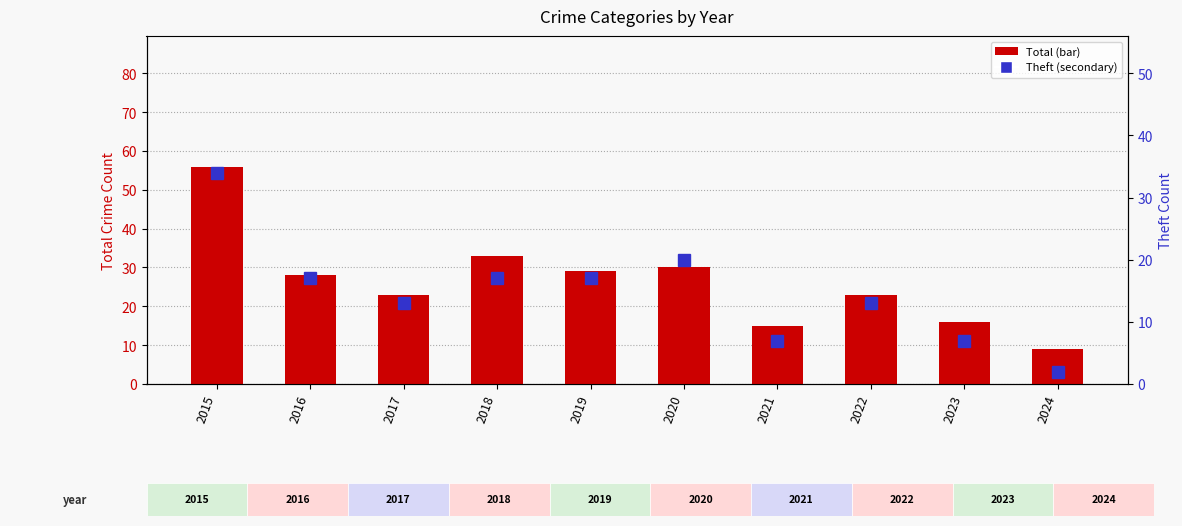

Are the bars horizontal?

No